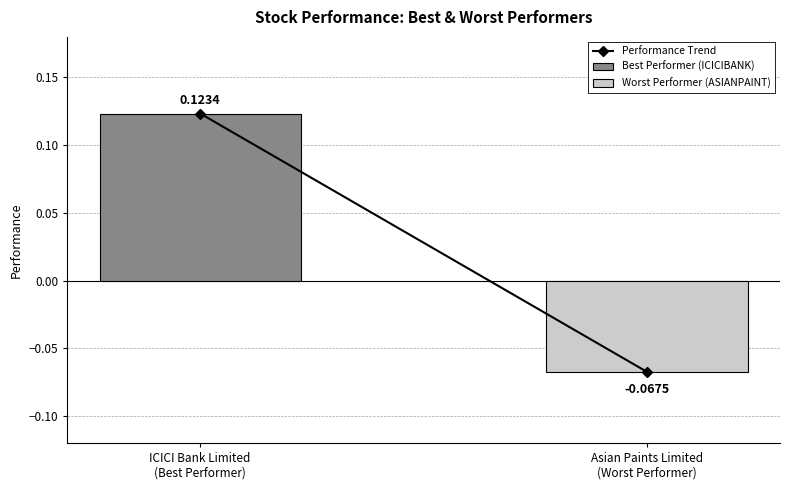

Which series has the widest spread of values?

Best Performer (ICICIBANK)